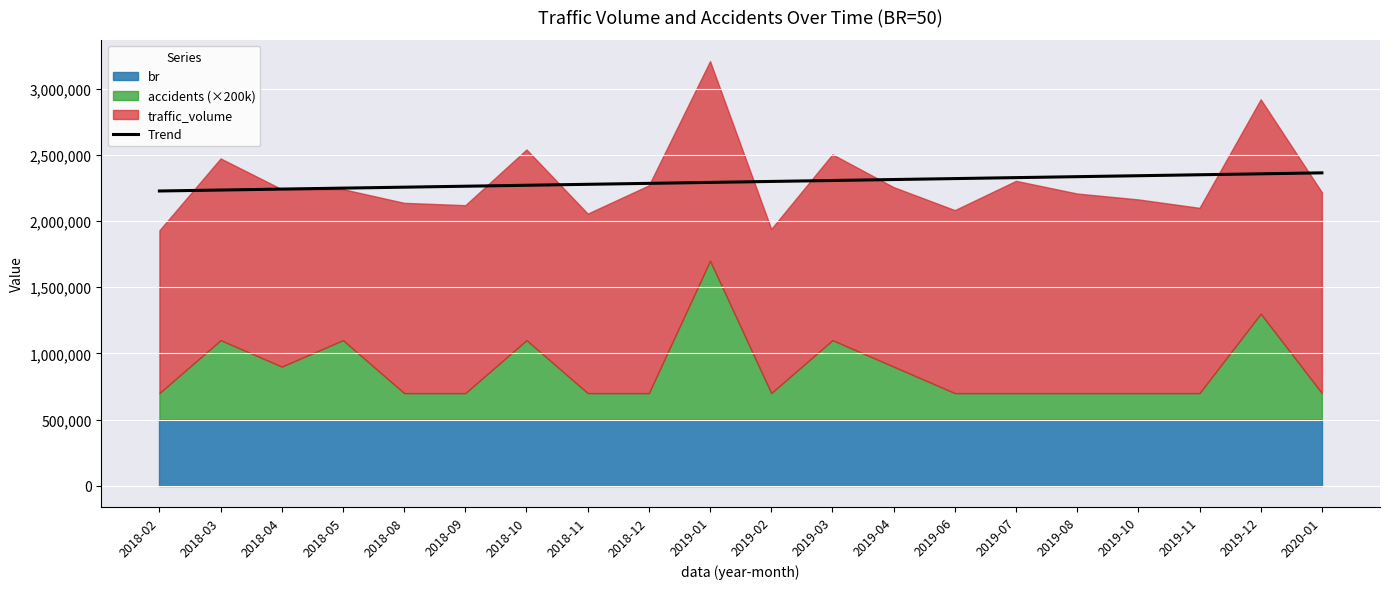

What is the label of the 18th point from the right?

2018-04